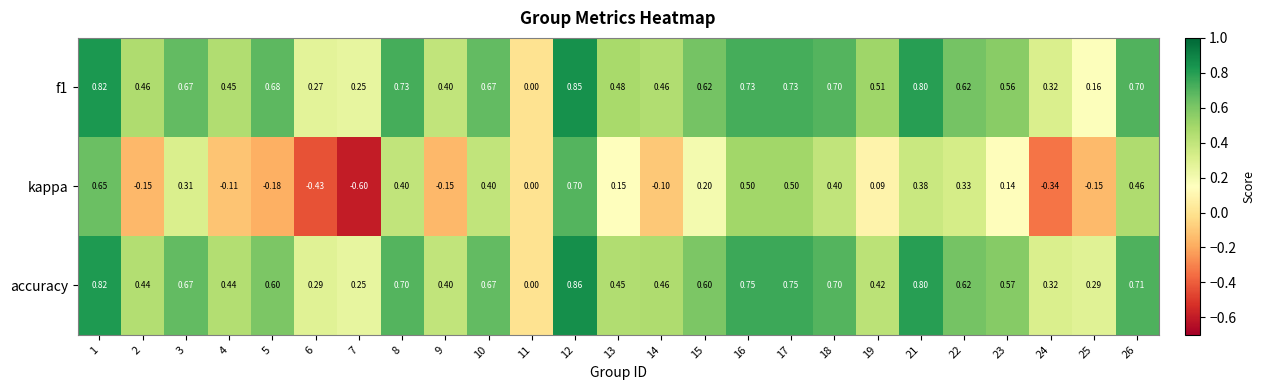

Which series has the widest spread of values?

kappa